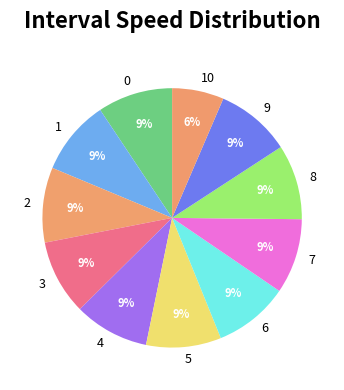

Count the number of slices in the pie.

11